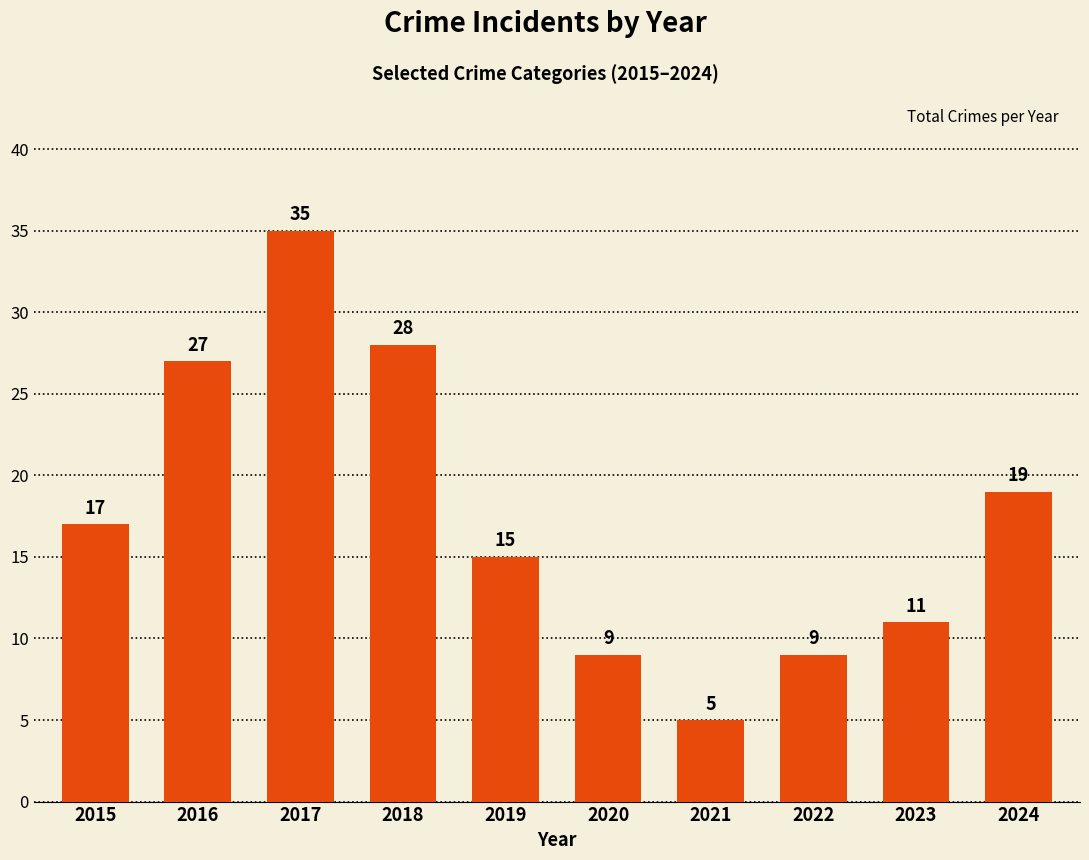

What is the difference between the values at 2018 and 2020?

19